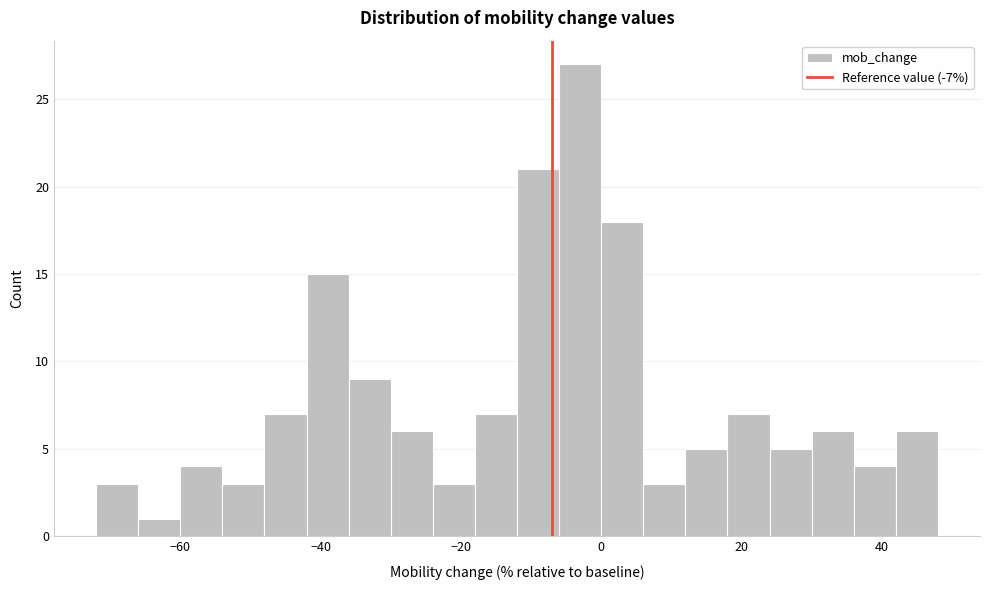

Around what value on the x-axis is the tallest bar? Give the approximate position of its centre, as read against the axis.

-2